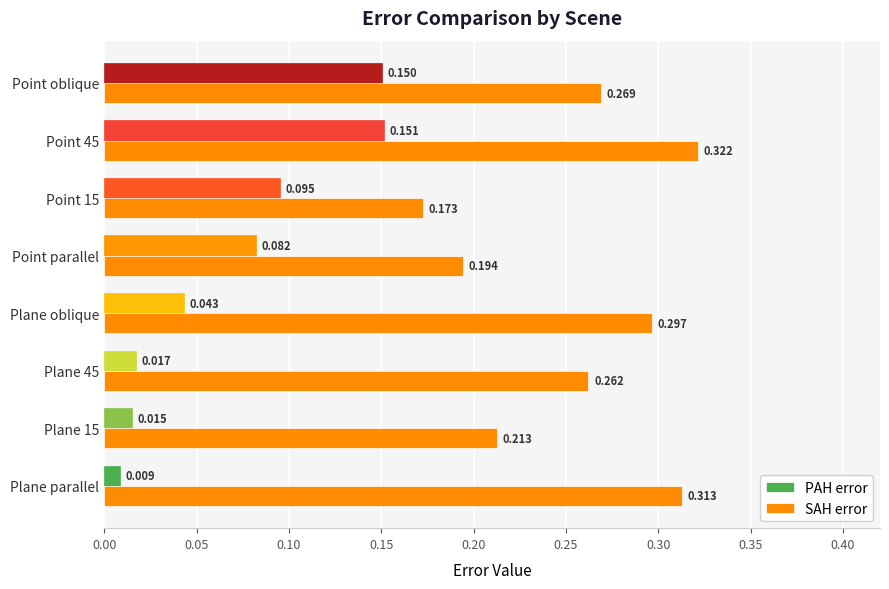

Where is PAH error nearest to the value 0?

Plane parallel